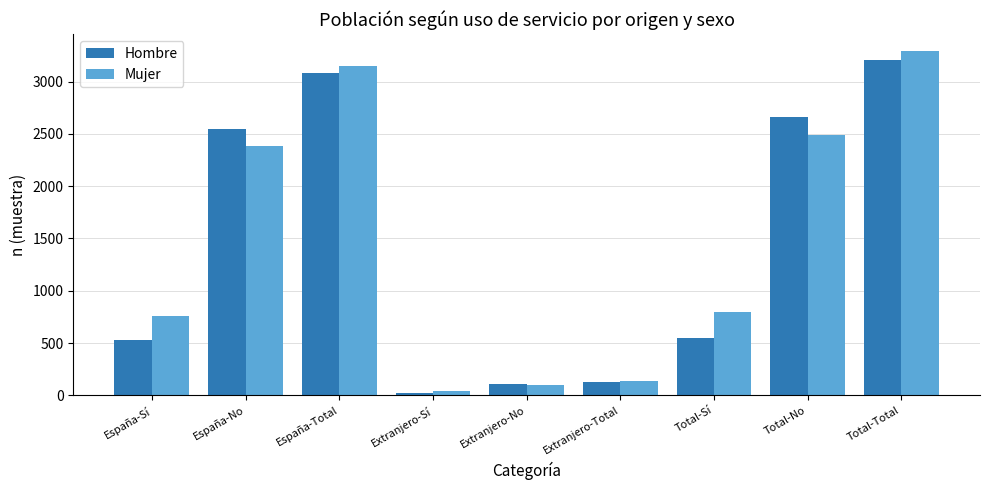

Which series has the largest range (max minus min)?

Mujer